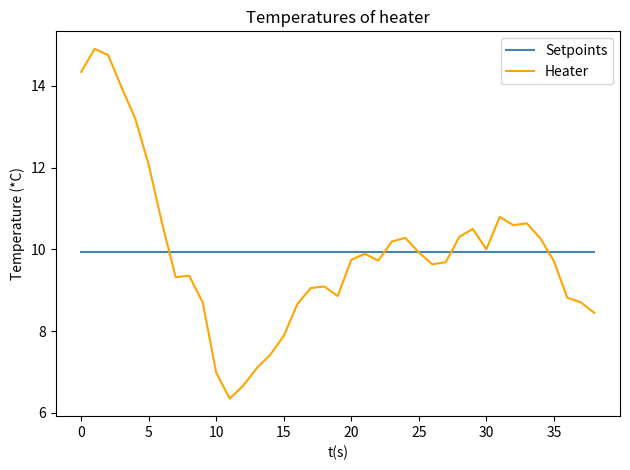

List the series in order of their peak value, lowest first.

Setpoints, Heater